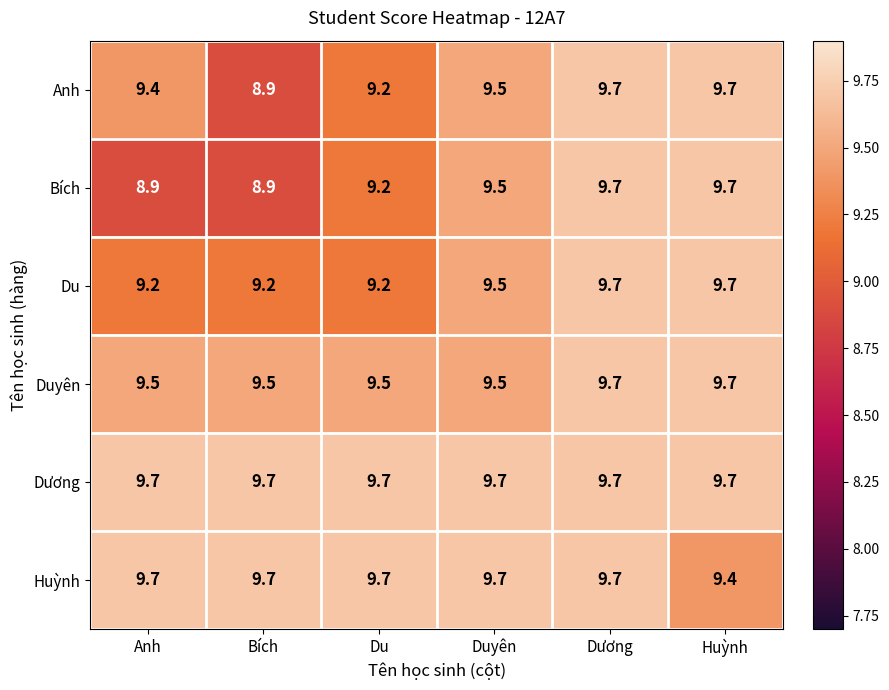

What is the difference between the maximum and minimum values in the Du series?

0.5